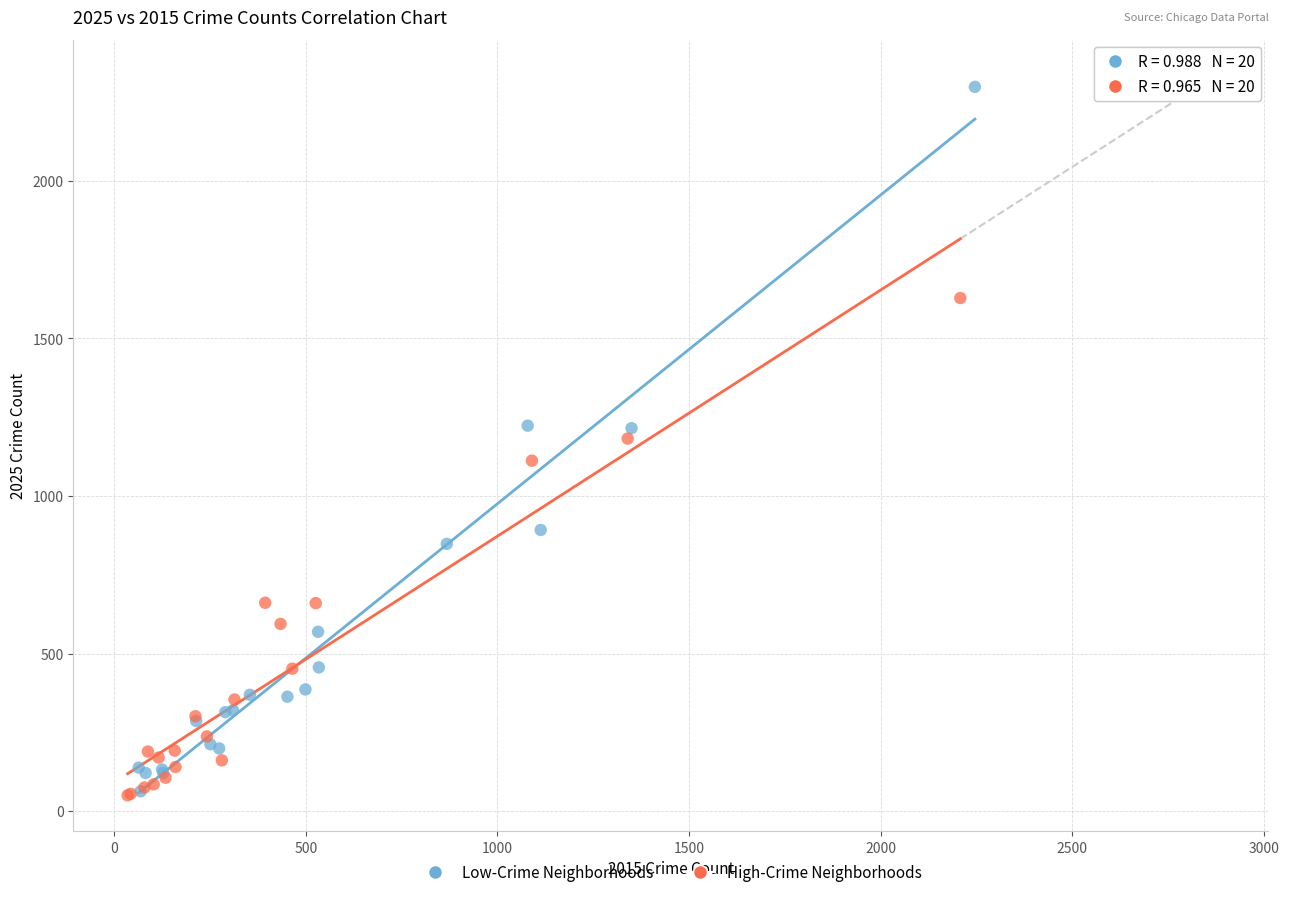

Which series reaches the maximum Y coordinate?

Low-Crime Neighborhoods